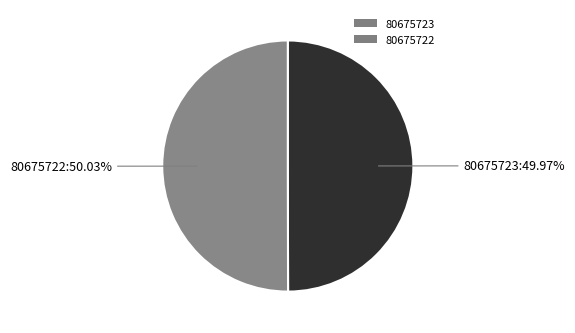

To the nearest percent, what percentage of the pie is 80675722?

50%